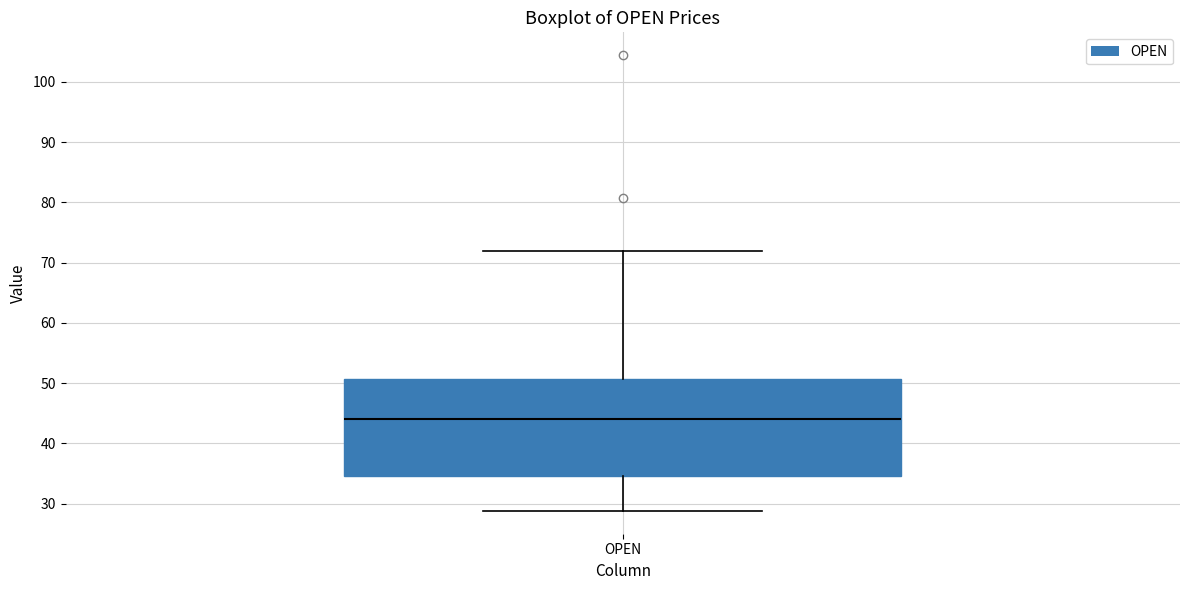

Transcribe this box plot: give where the median line is, the range the box spans, and where the two whiskers end, as read against the y-axis. The values are not printed on the chart, so give them approximately, as read against the axis.

median 44, box 35 to 51, whiskers 29 to 72